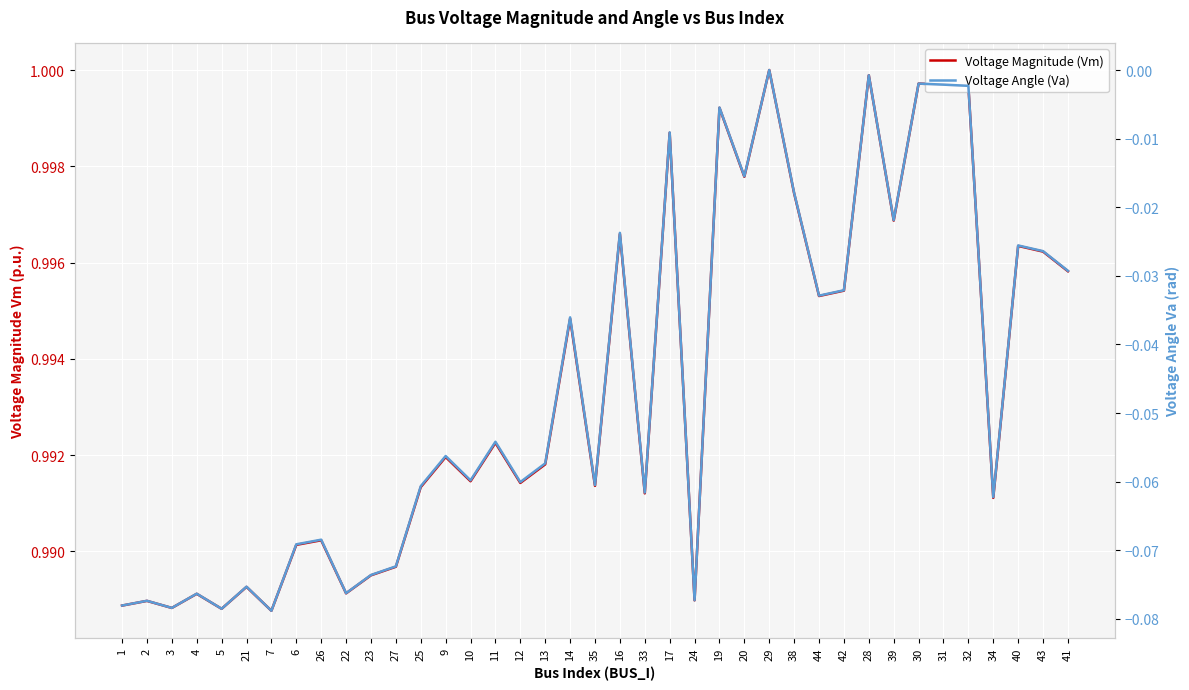

What is the total value across all series at 33?

0.9